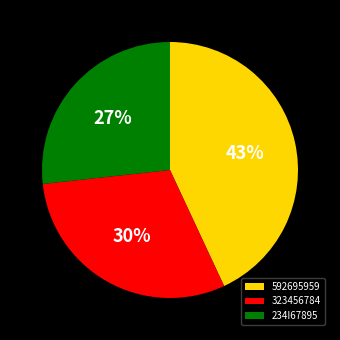

What is the ratio of the value at 592695959 to the value at 323456784?

1.4